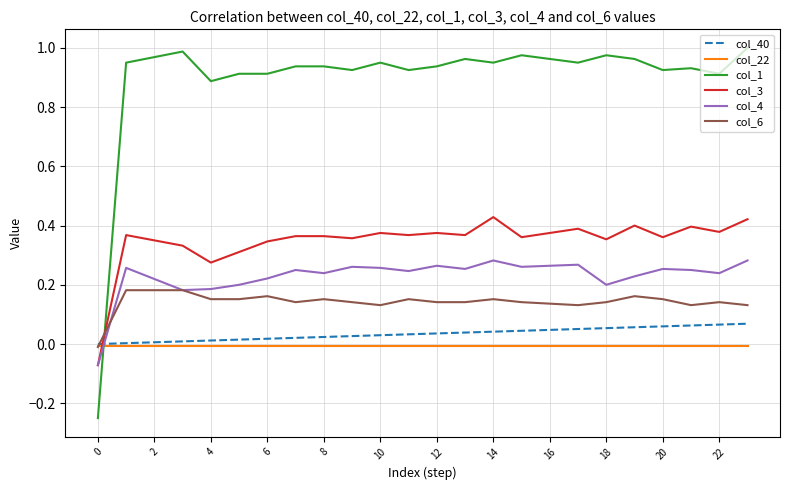

Which series has the largest total across all categories?

col_1